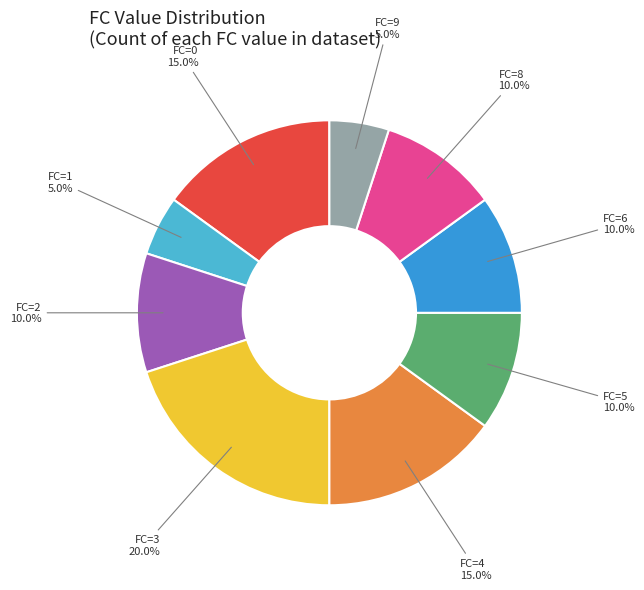

What is the ratio of the value at FC=3 to the value at FC=2?

2.0